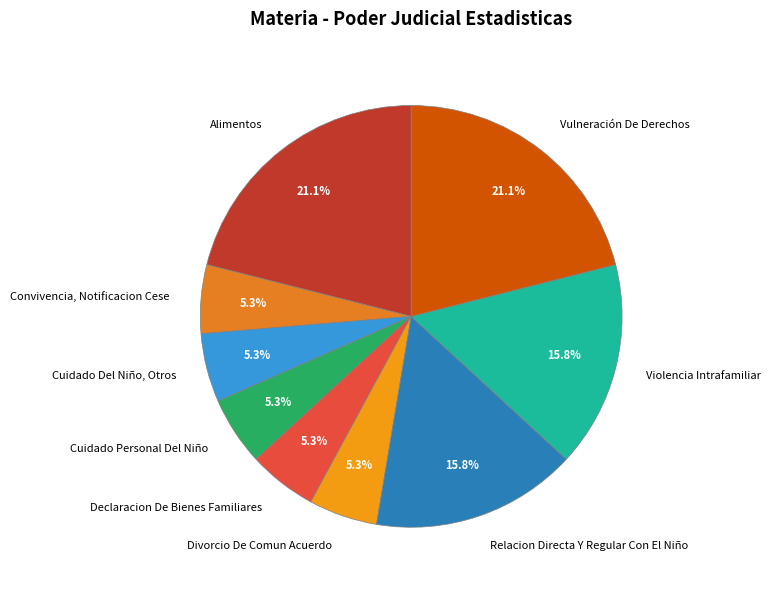

Does Divorcio De Comun Acuerdo represent more than half of the total?

No